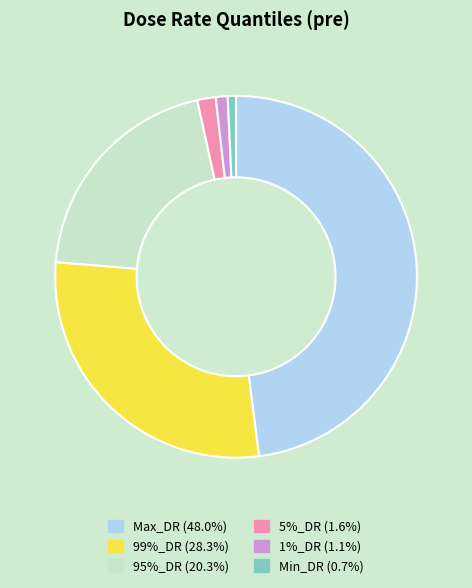

Does 99%_DR represent more than half of the total?

No